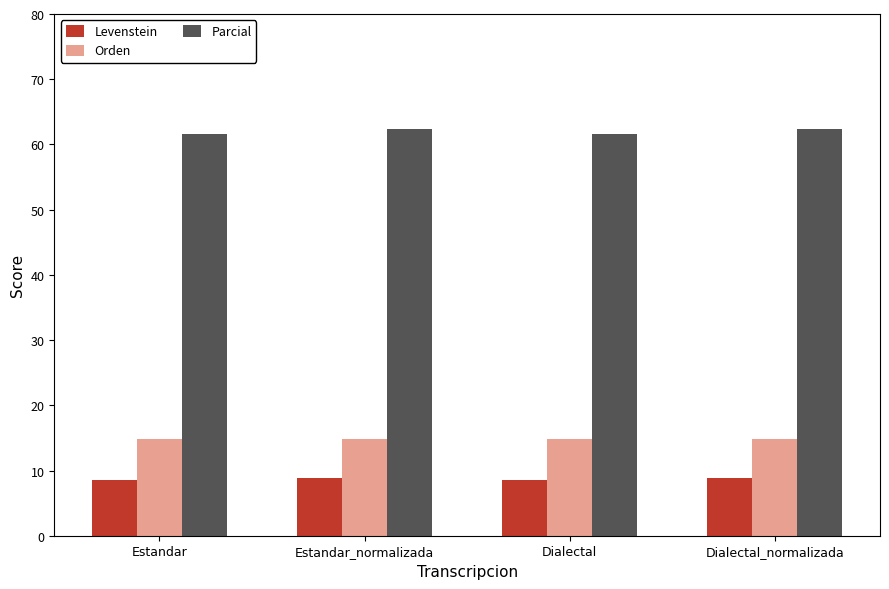

What is the spread (max minus min) of values at Estandar_normalizada?

53.5